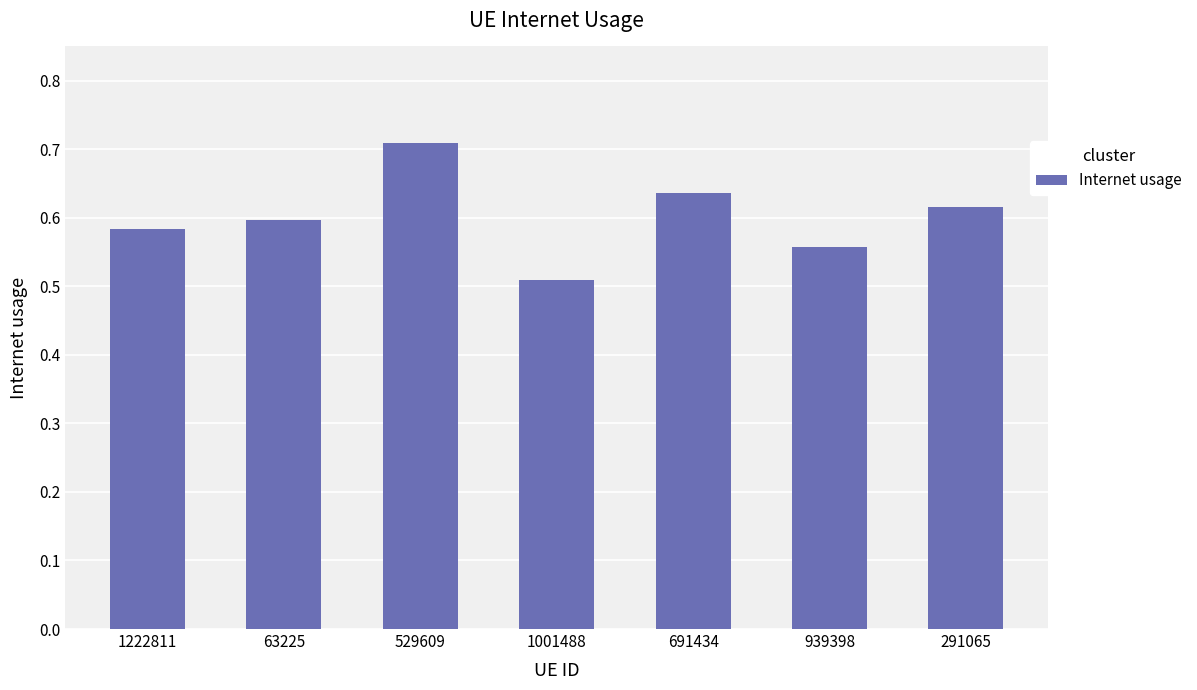

Which category has the highest value across all series?

529609